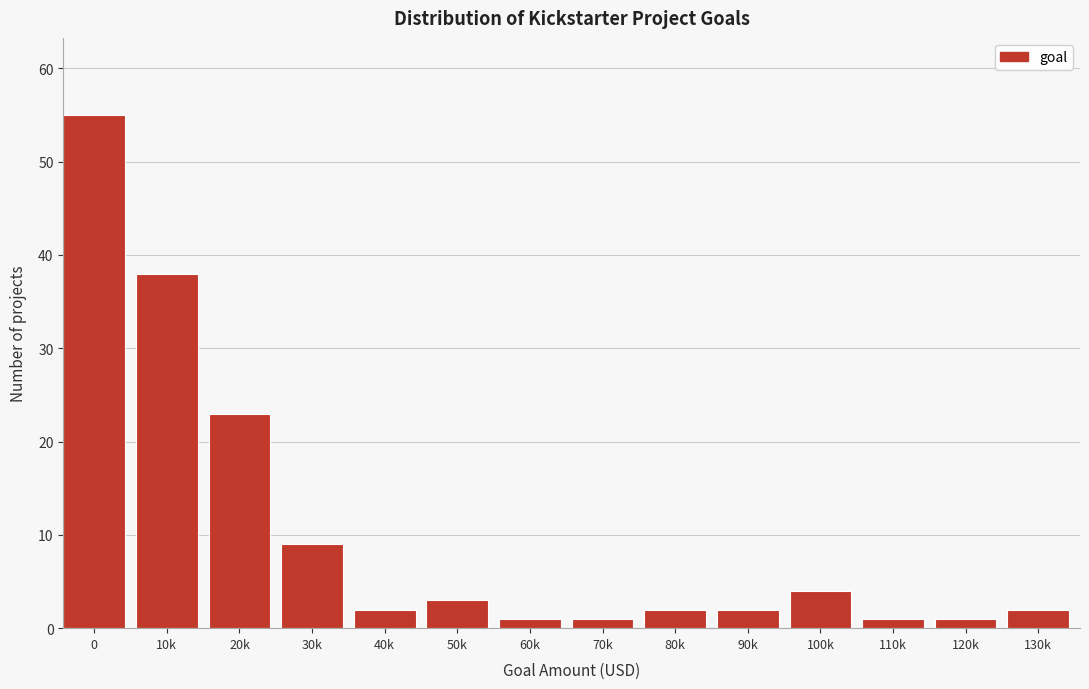

Reading left to right, what are all the values shown in this chart?

55	38	23	9	2	3	1	1	2	2	4	1	1	2